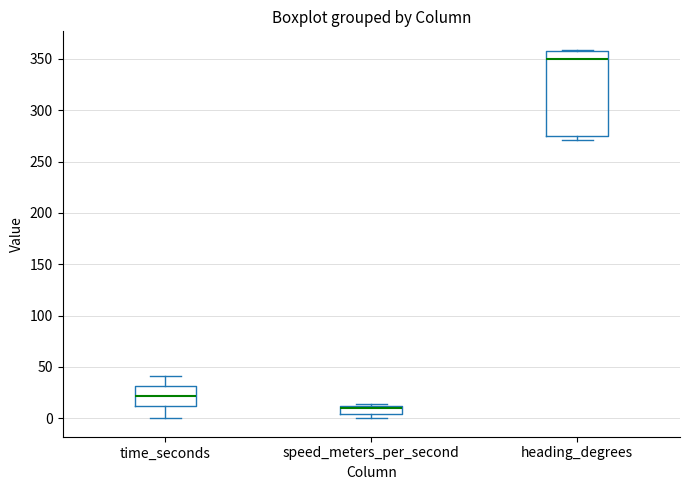

Which box's median line is the lowest?

speed_meters_per_second